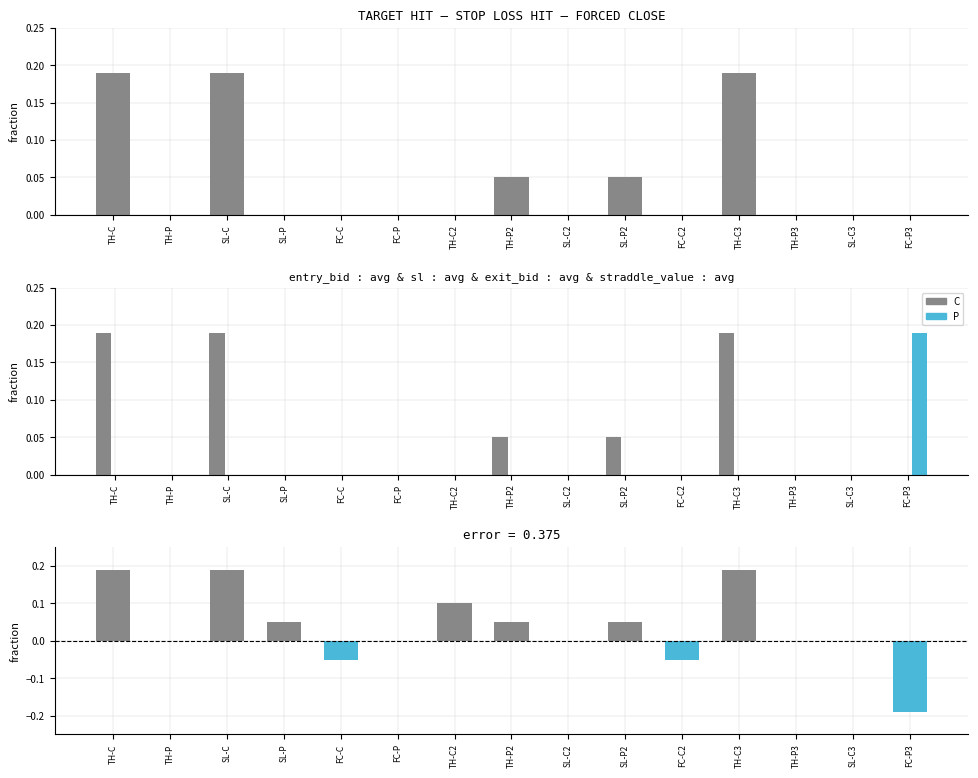

Reading right to left, what are all the values shown in this chart?

C: 0.0	0.0	0.0	0.2	0.0	0.1	0.0	0.1	0.0	0.0	0.0	0.0	0.2	0.0	0.2
P: 0.2	0.0	0.0	0.0	0.0	0.0	0.0	0.0	0.0	0.0	0.0	0.0	0.0	0.0	0.0